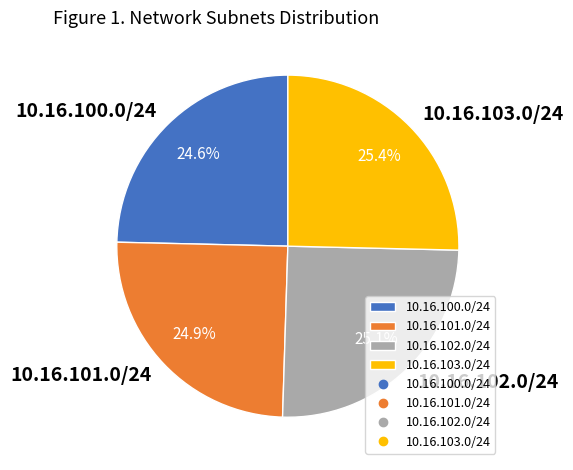

Is there a majority slice in this chart?

No